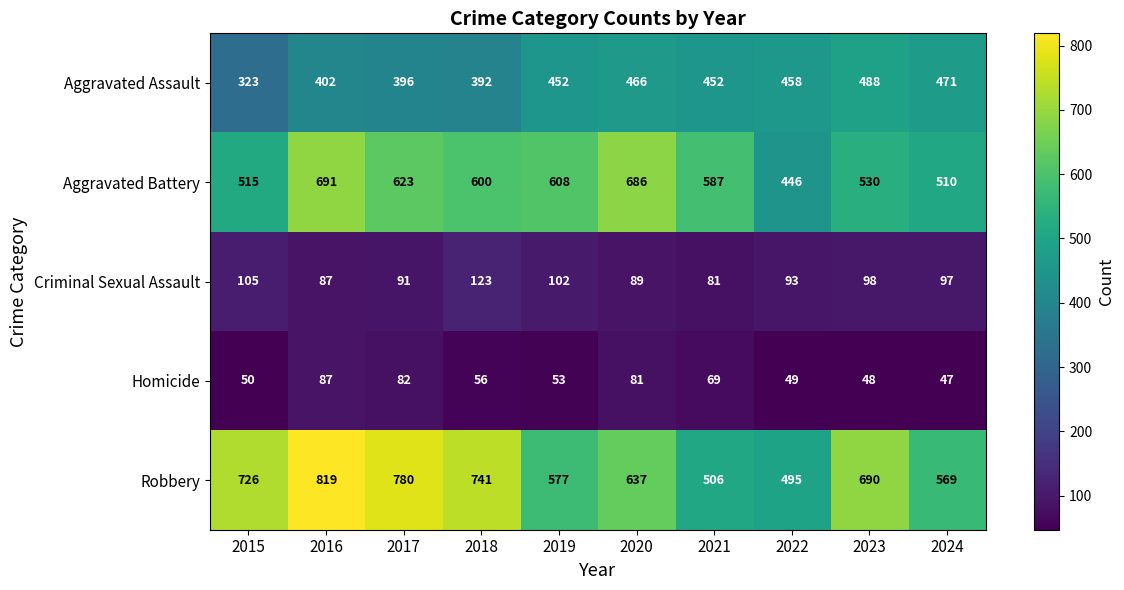

Is it true that Robbery equals 726 at 2015?

True